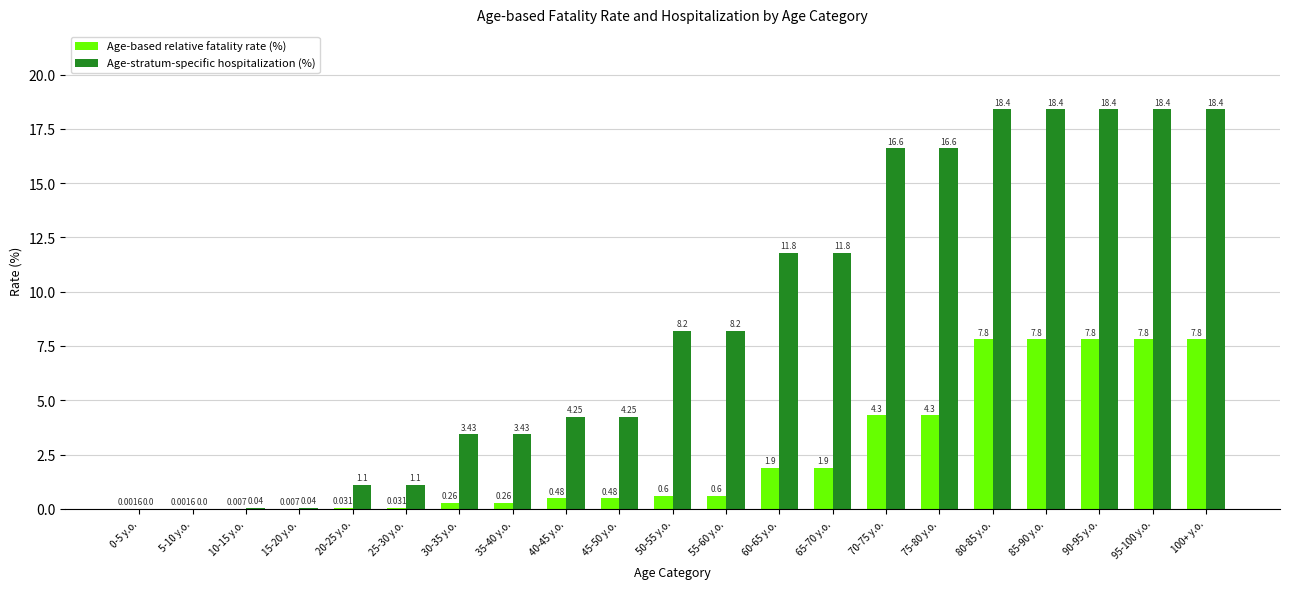

Is the value of Age-stratum-specific hospitalization (%) at 10-15 y.o. greater than the value of Age-based relative fatality rate (%) at 45-50 y.o.?

No